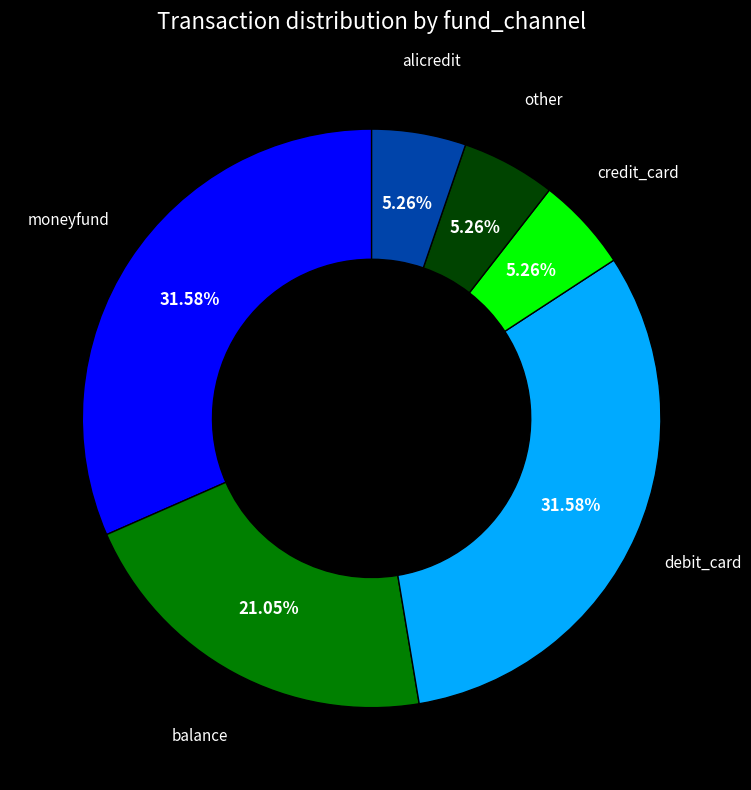

Is there any slice that represents more than half of the pie?

No